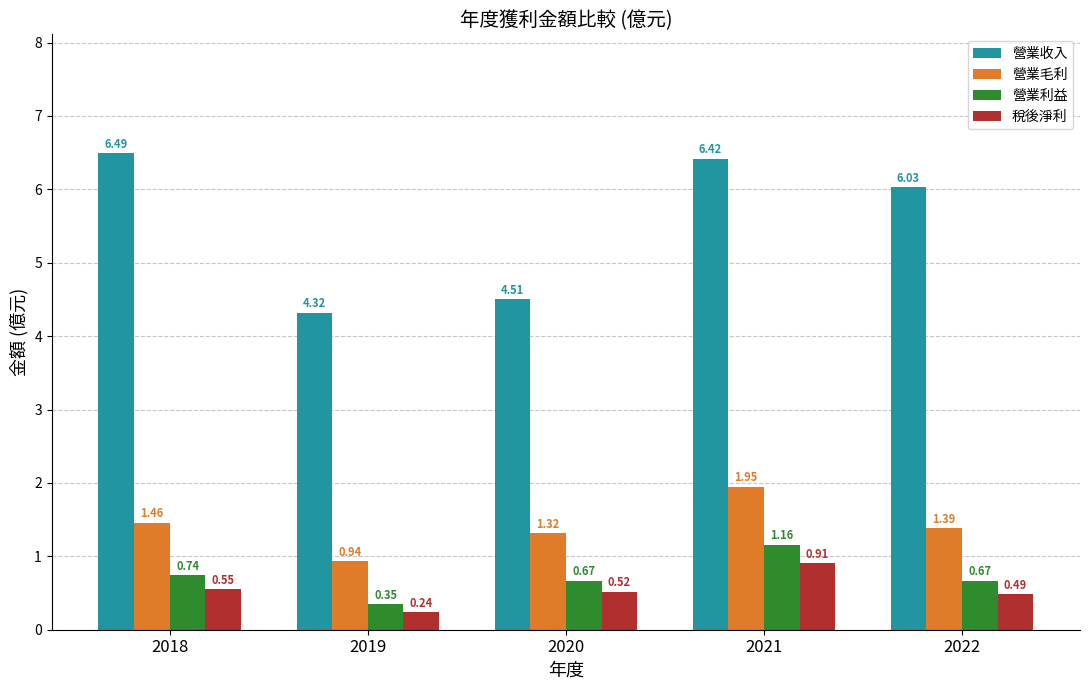

At which category is the sum across all series the highest?

2021